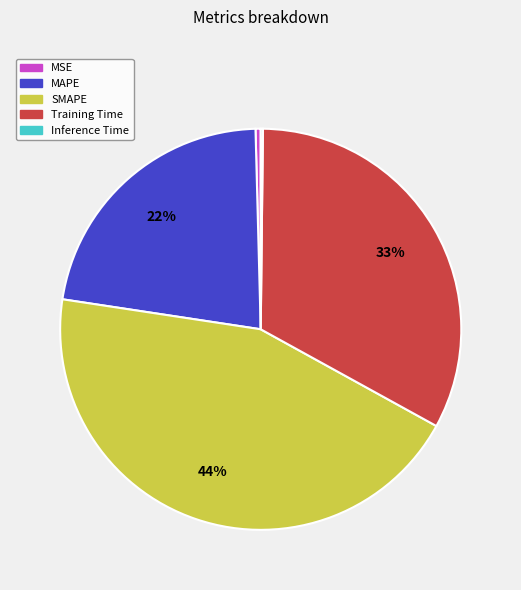

Which has a higher value, MSE or MAPE?

MAPE